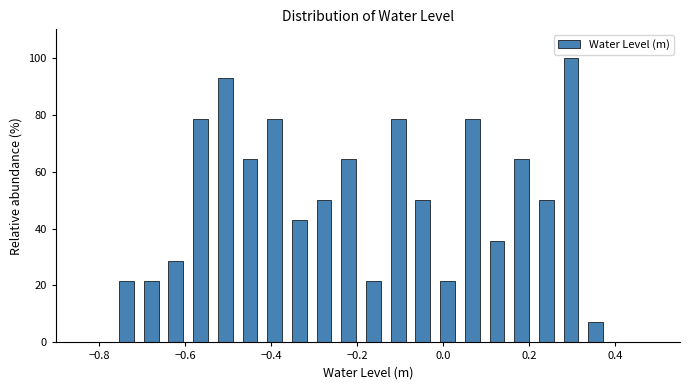

Around what value on the x-axis is the tallest bar? Give the approximate position of its centre, as read against the axis.

0.30